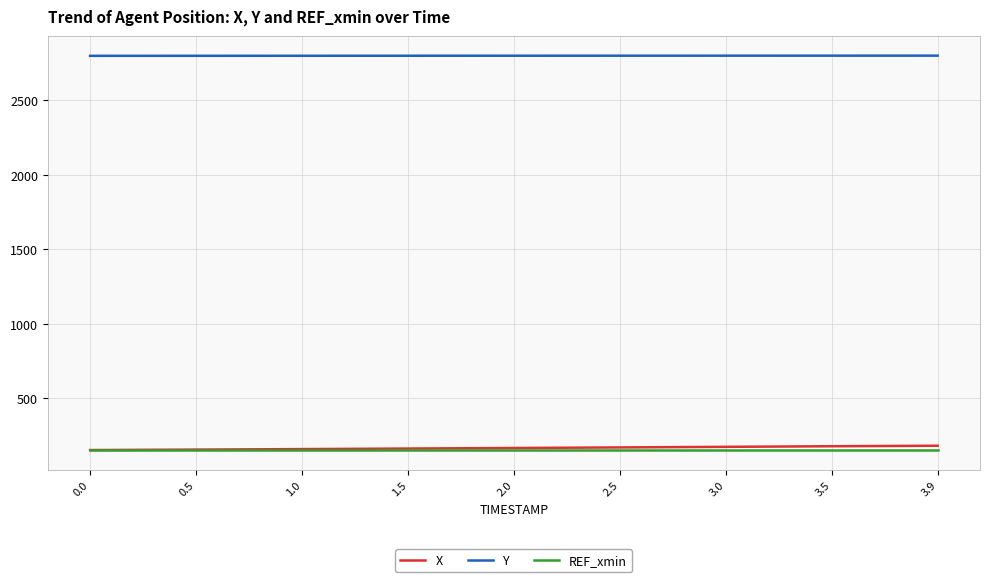

Is it true that X equals 151.0 at 0.0?

True